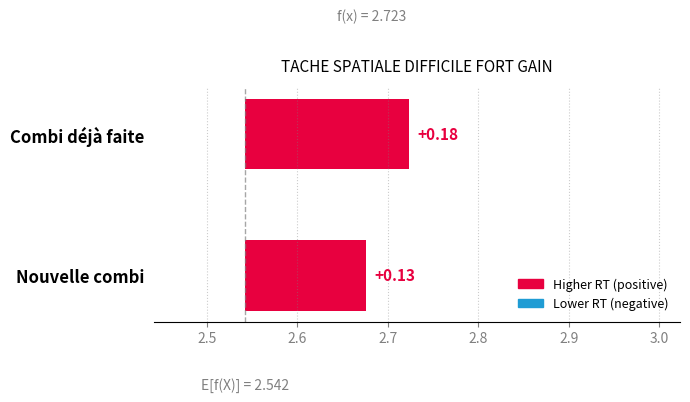

Reading left to right, what are all the values shown in this chart?

0.1	0.2